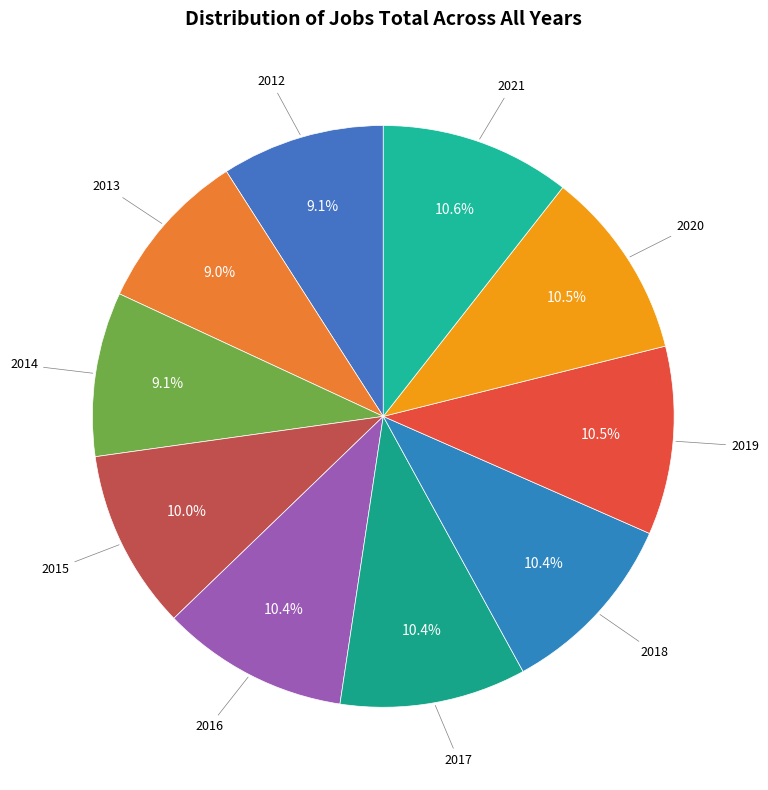

Is there a majority slice in this chart?

No